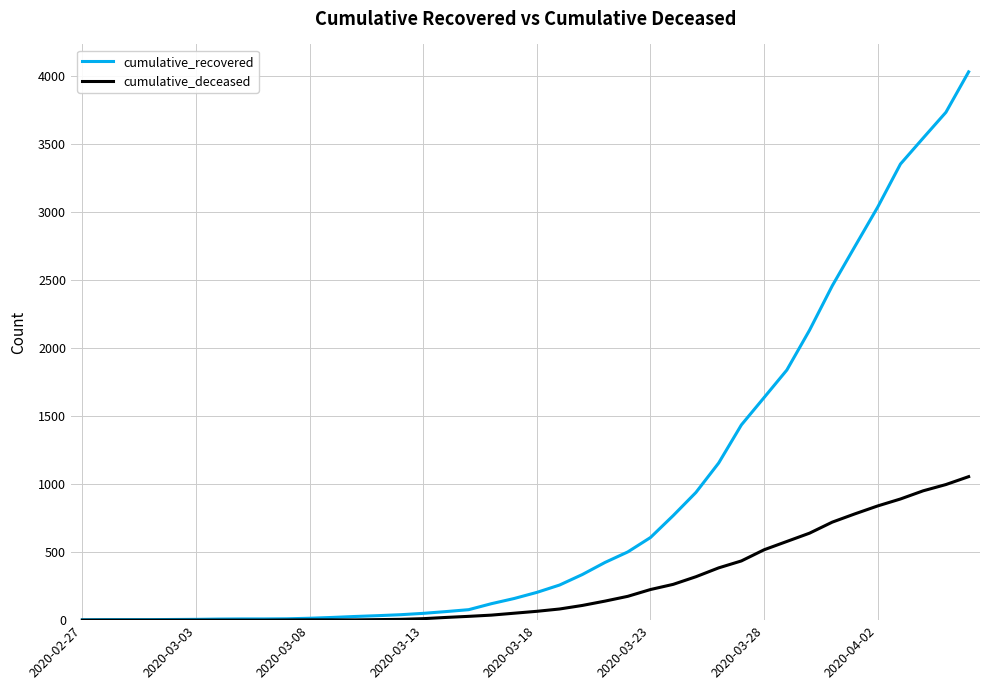

What are all the series names shown in the legend?

cumulative_recovered, cumulative_deceased